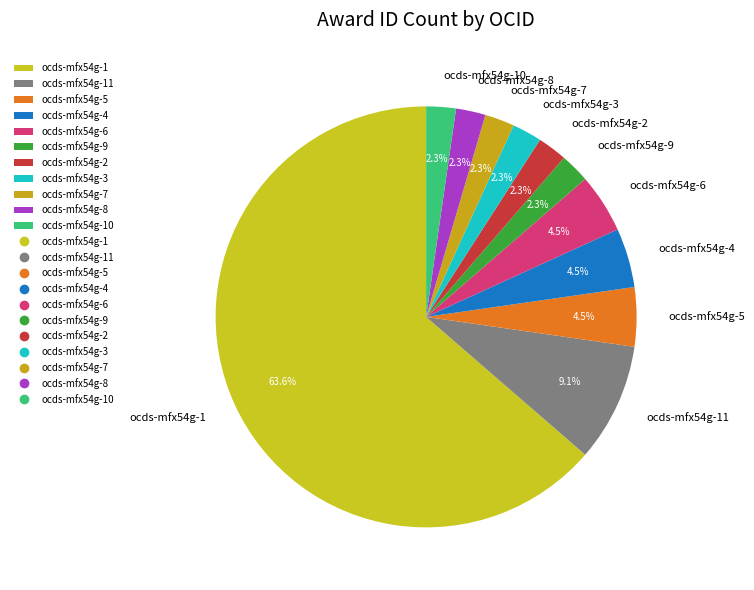

How many slices are in this pie chart?

11